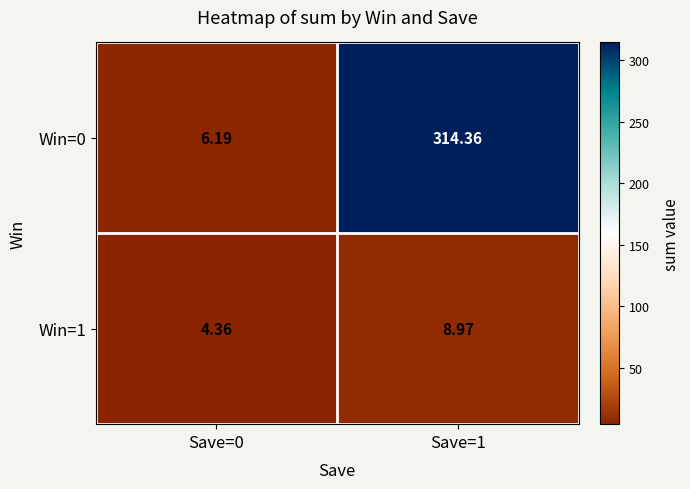

Is the value of Win=0 at Save=1 greater than the value of Win=1 at Save=0?

Yes